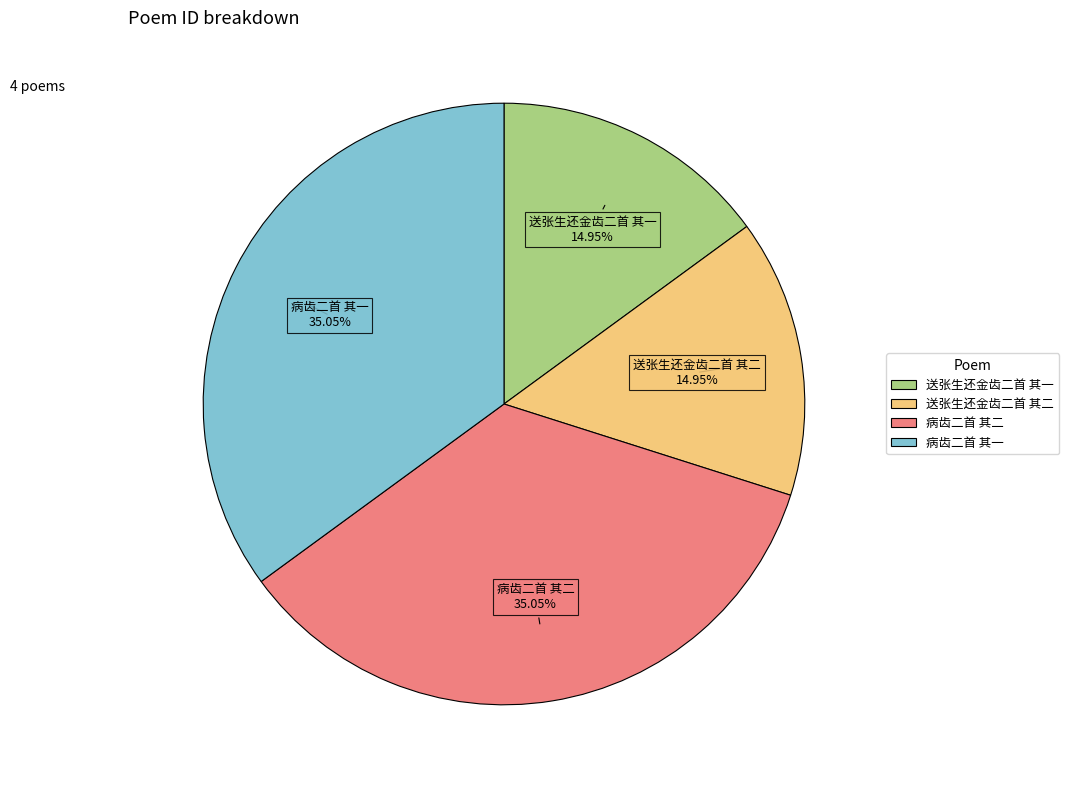

Approximately how many times larger is the value at 送张生还金齿二首 其一 compared to 病齿二首 其二?

0.4